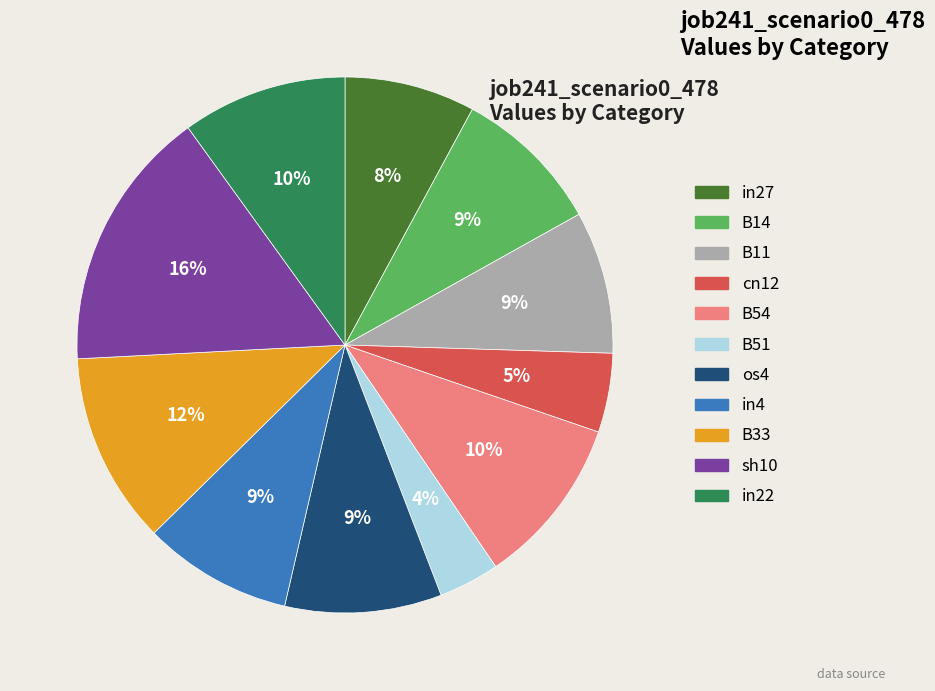

True or false: B14 accounts for 1% of the total.

False